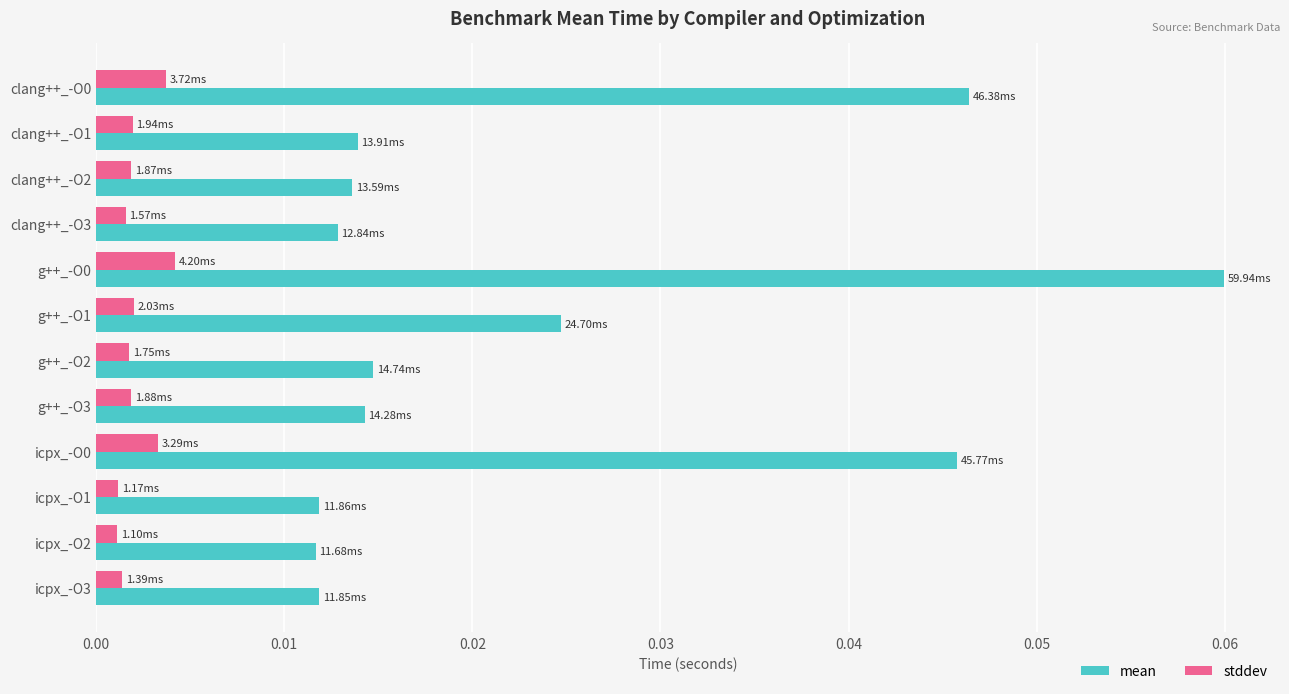

Which series has the widest spread of values?

mean